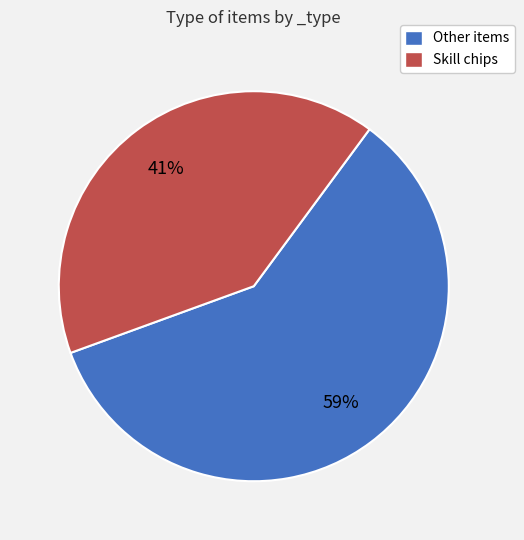

To the nearest percent, what is the average slice percentage?

50%